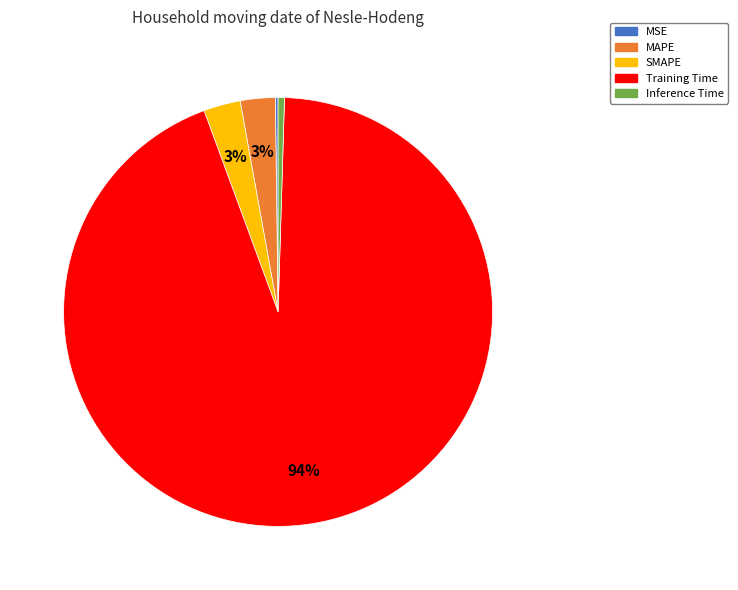

True or false: Inference Time accounts for 13% of the total.

False